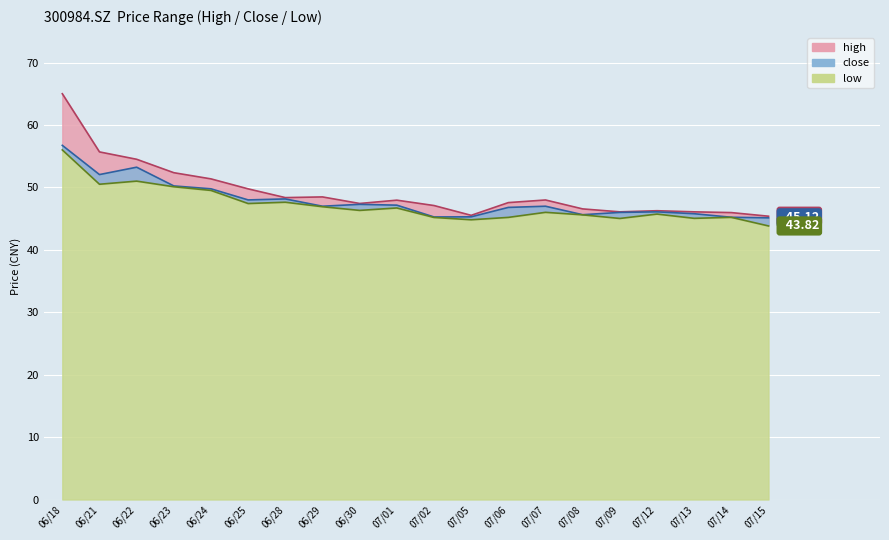

What is the value of the close point at the 5th from the left?

49.8